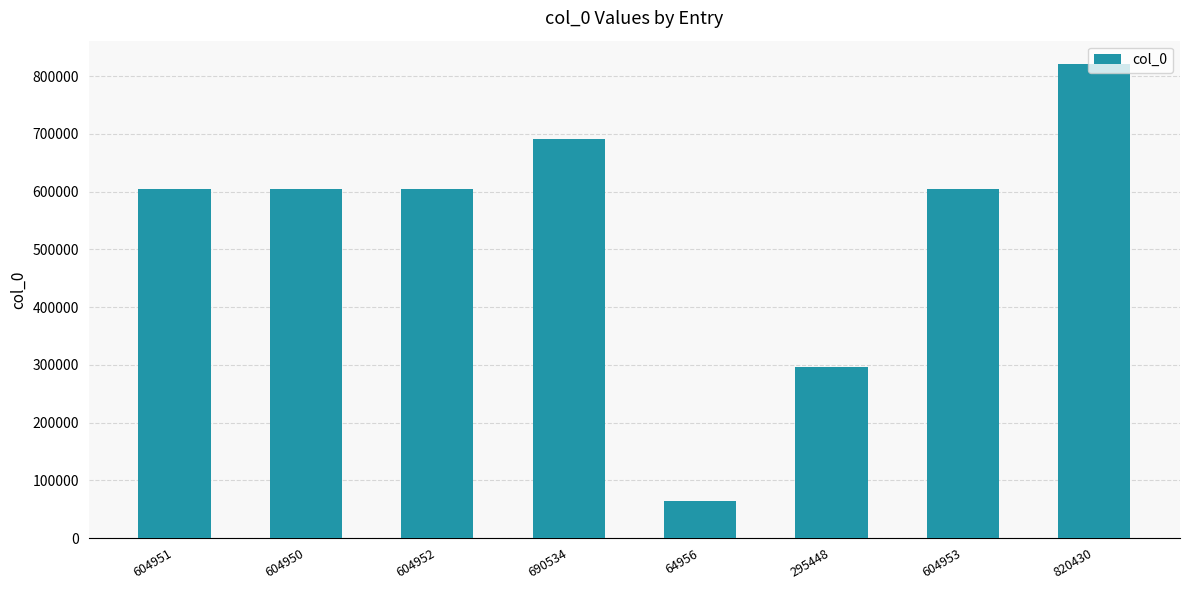

Which category has the lowest value across all series?

64956